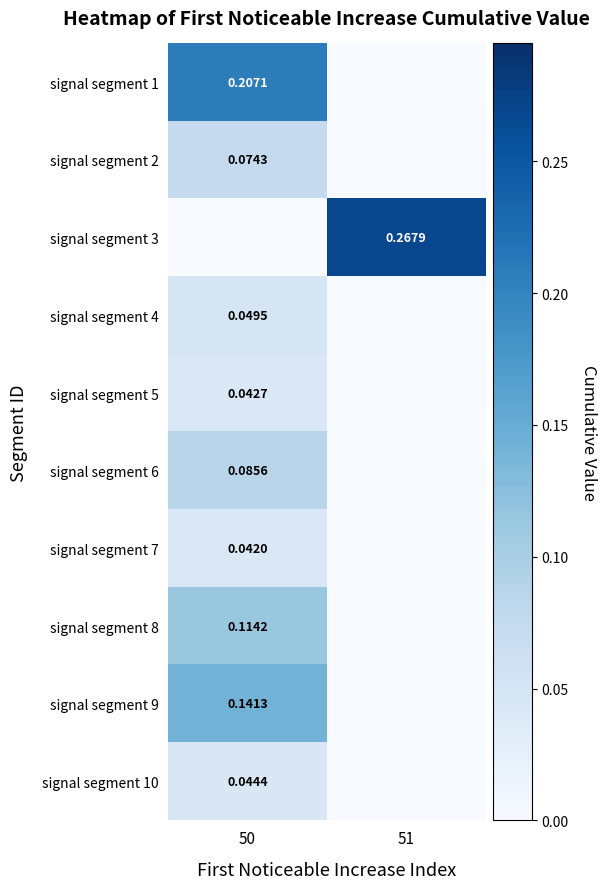

Is it true that signal segment 1 equals 0.2 at 50?

True